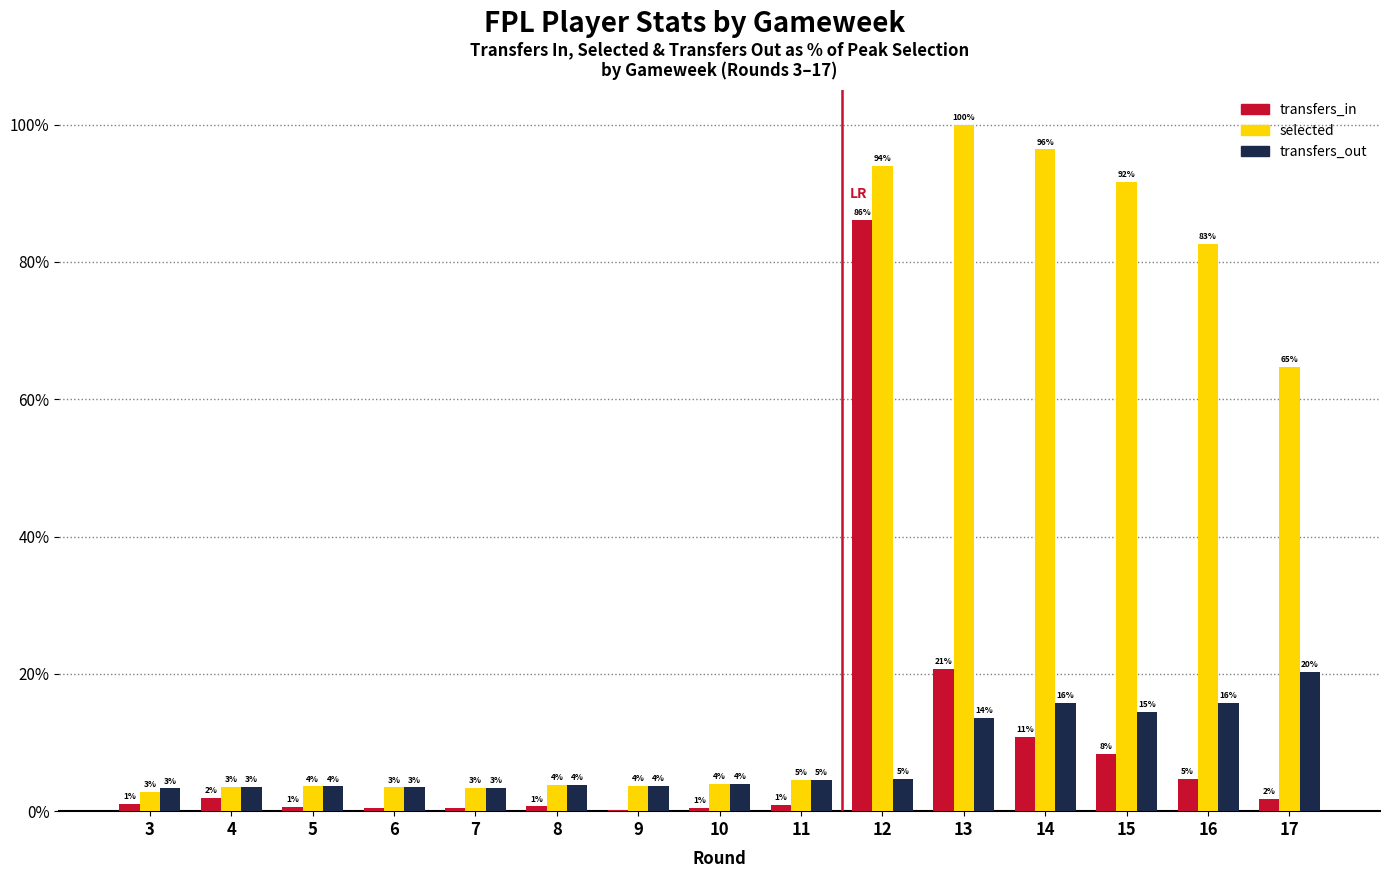

What are all the series names shown in the legend?

transfers_in, selected, transfers_out